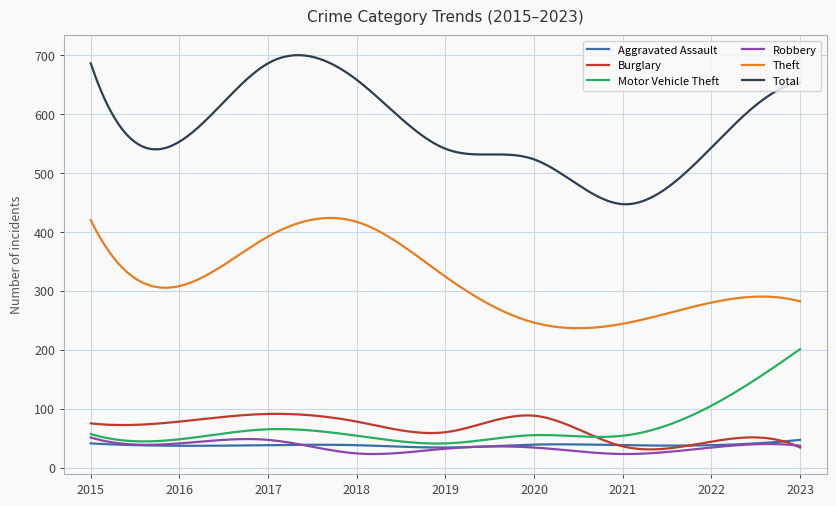

How many series are shown in this chart?

6